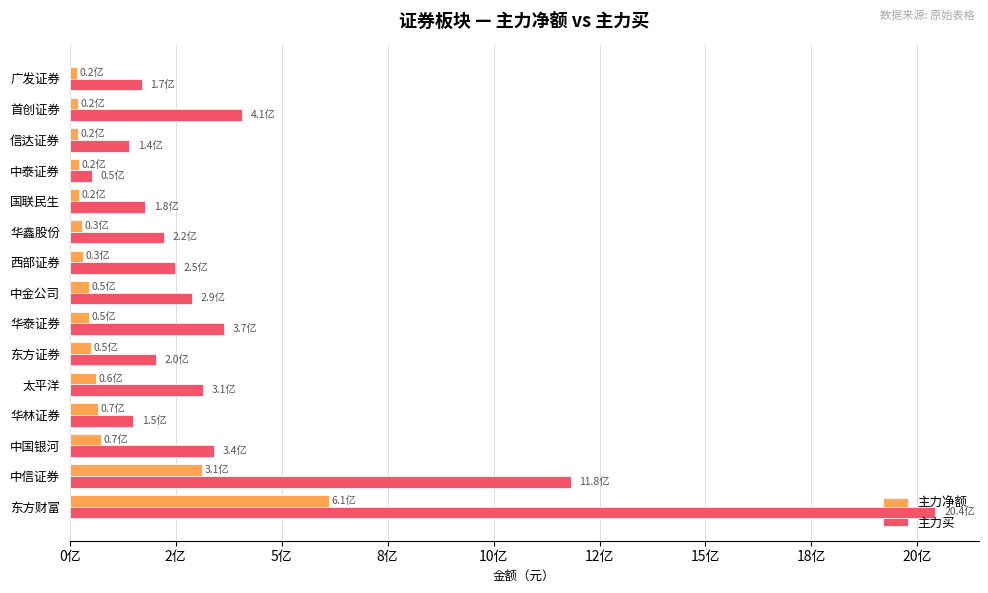

What is the highest value of the 主力买 series?

2042708675